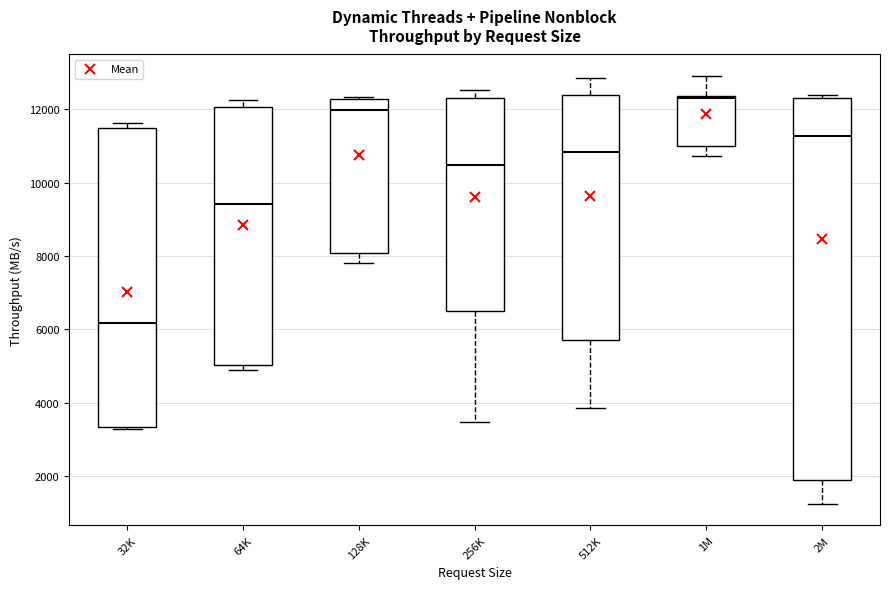

Reading left to right, transcribe this box plot: for each box, give where its median line is, the range the box spans, and where its two whiskers end, as read against the y-axis. The values are not printed on the chart, so give them approximately, as read against the axis.

32K: median 6200, box 3400 to 11400, whiskers 3200 to 11600
64K: median 9400, box 5000 to 12000, whiskers 4800 to 12200
128K: median 12000, box 8000 to 12200, whiskers 7800 to 12400
256K: median 10400, box 6600 to 12200, whiskers 3400 to 12600
512K: median 10800, box 5800 to 12400, whiskers 3800 to 12800
1M: median 12400, box 11000 to 12400, whiskers 10800 to 13000
2M: median 11200, box 1800 to 12400, whiskers 1200 to 12400 (just above the box's upper edge)